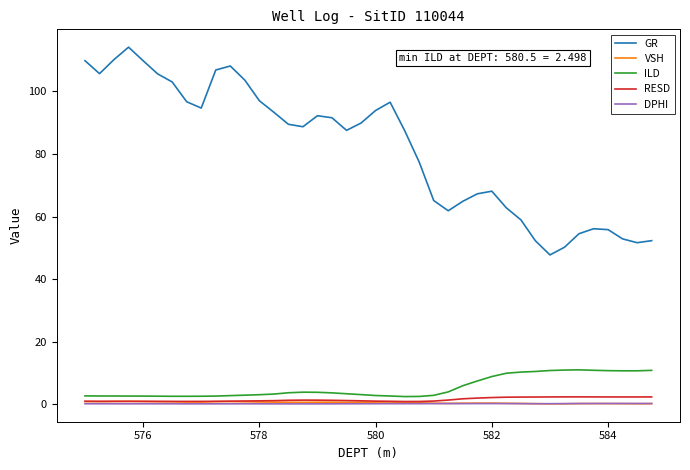

True or false: GR and DPHI cross at least once.

False